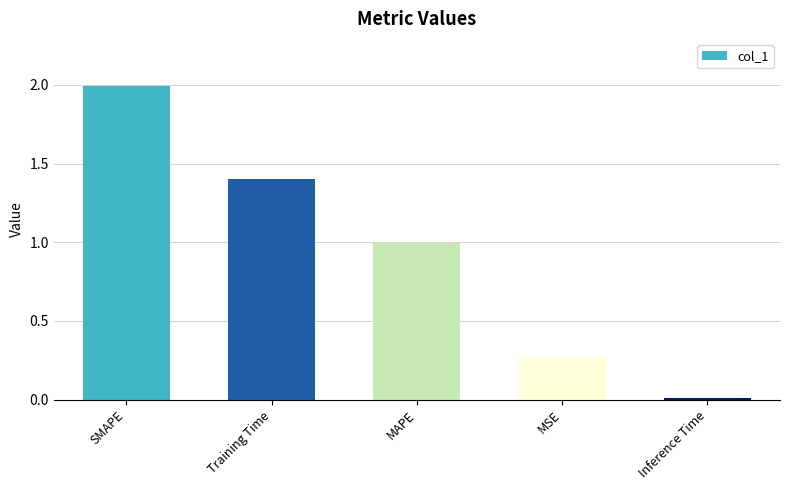

Are the bars grouped side by side (vs. stacked)?

No